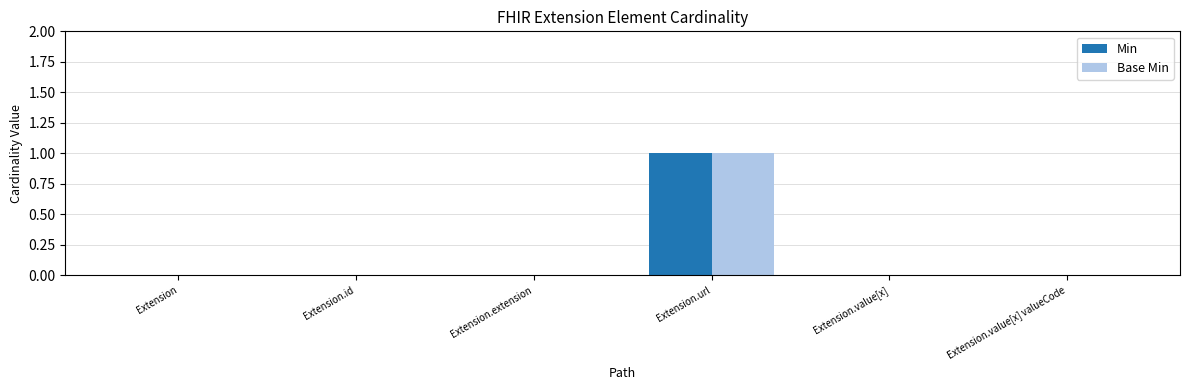

Count the number of data series in this chart.

2